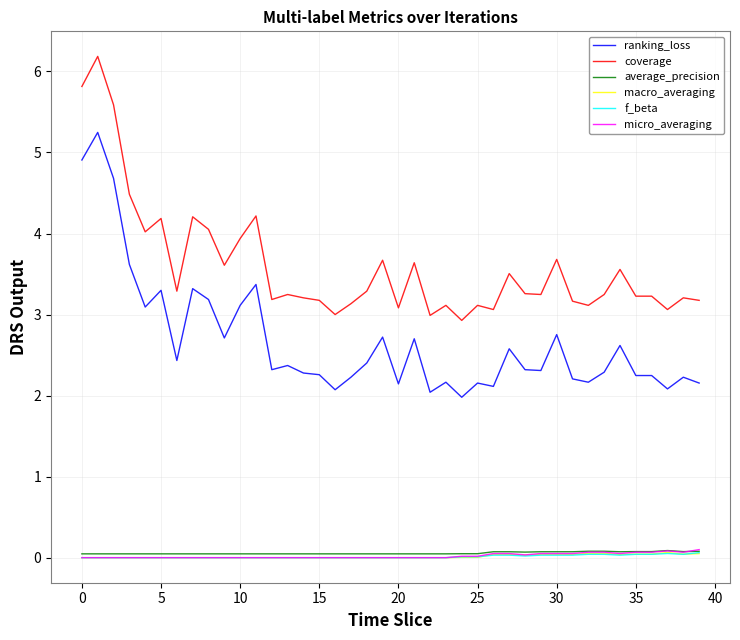

True or false: micro_averaging has more than 0 points higher than both neighbors.

True